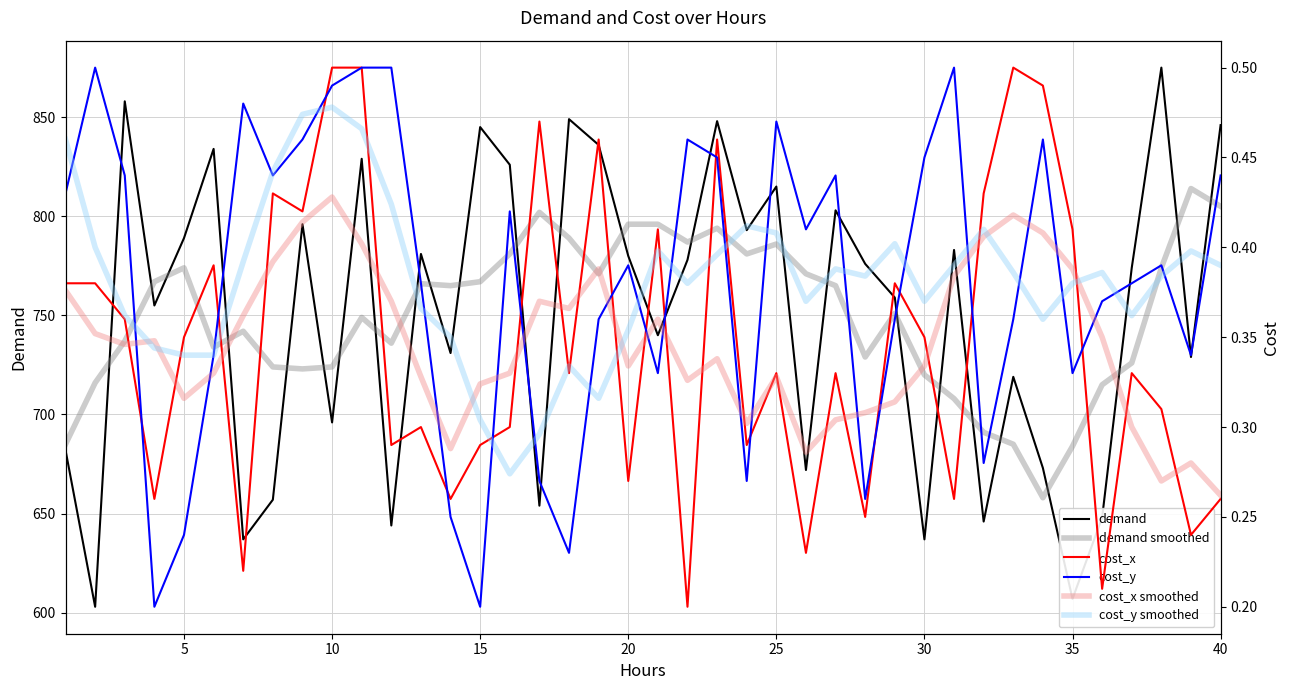

At how many categories does at least one series exceed 751?

28